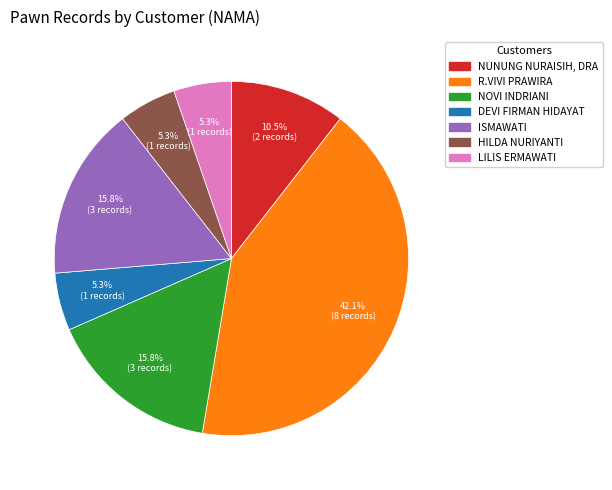

Approximately how many times larger is the value at DEVI FIRMAN HIDAYAT compared to HILDA NURIYANTI?

1.0